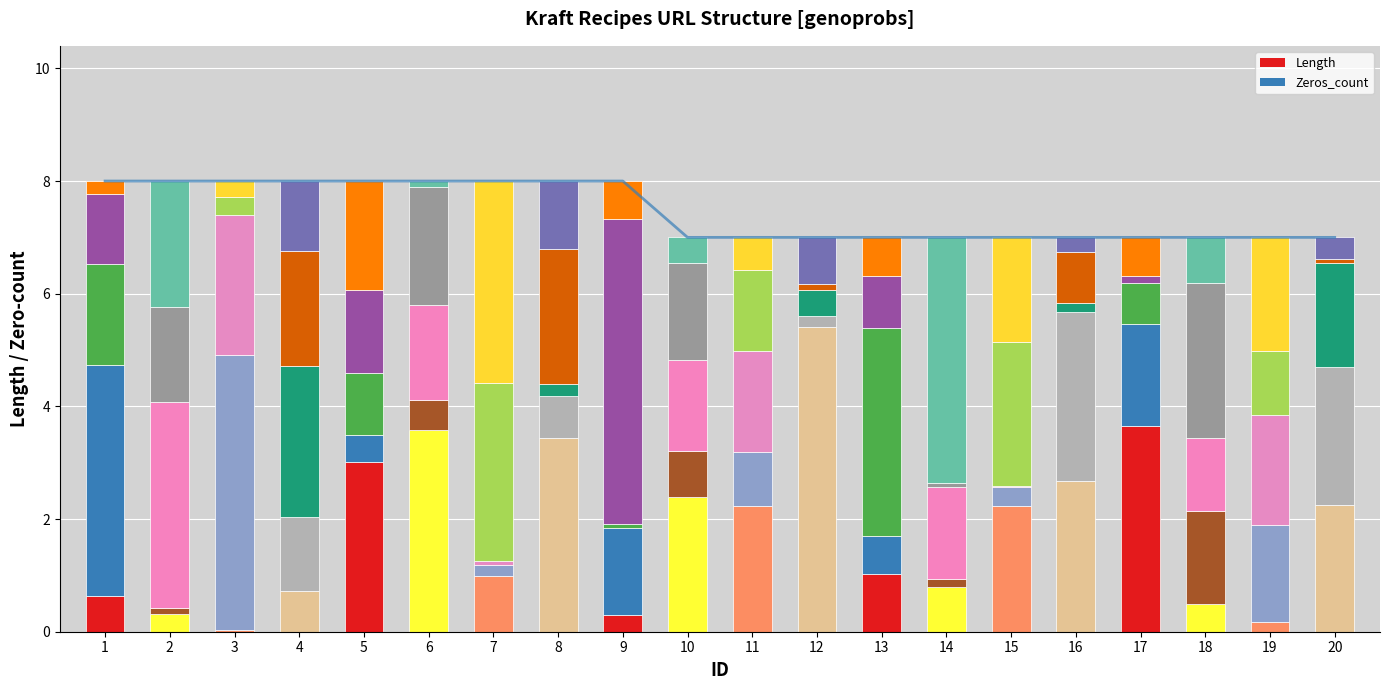

True or false: the data shows 11 at 6.

False